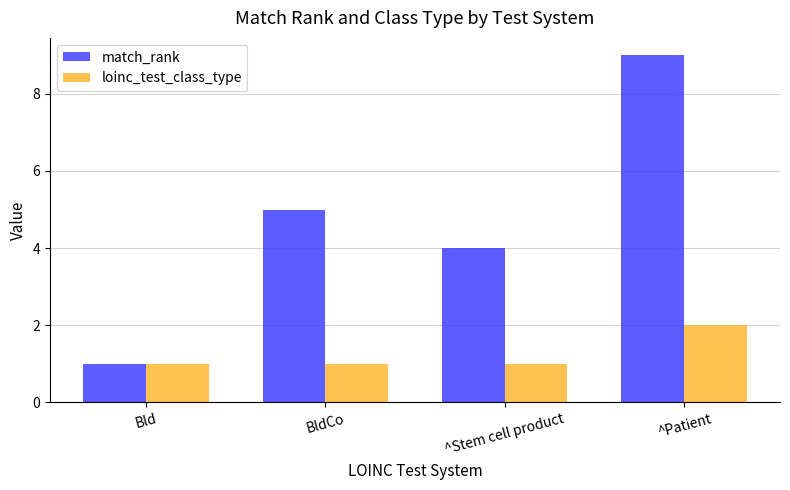

What is the total value across all series at ^Stem cell product?

5